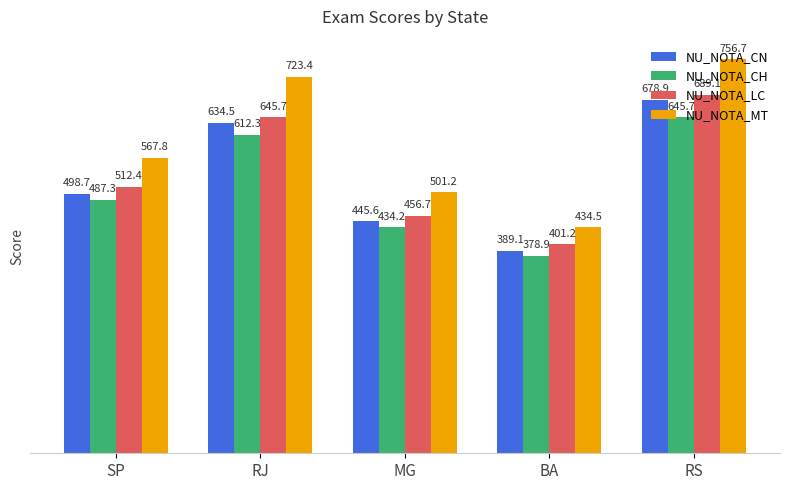

What is the label of the 2nd bar from the right?

BA